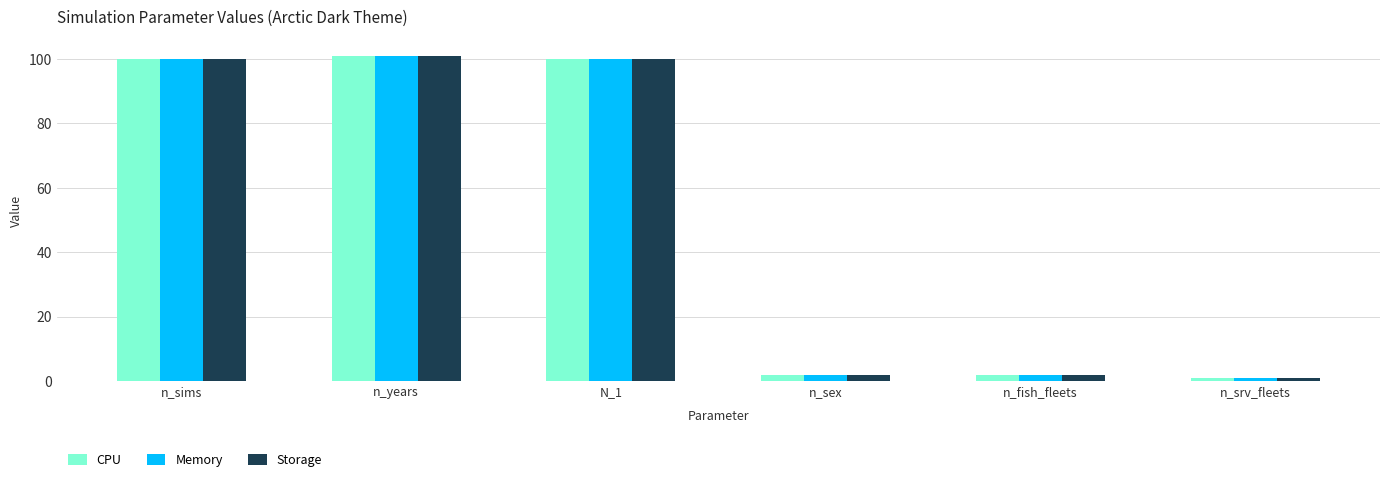

Count the number of categories in the chart.

6